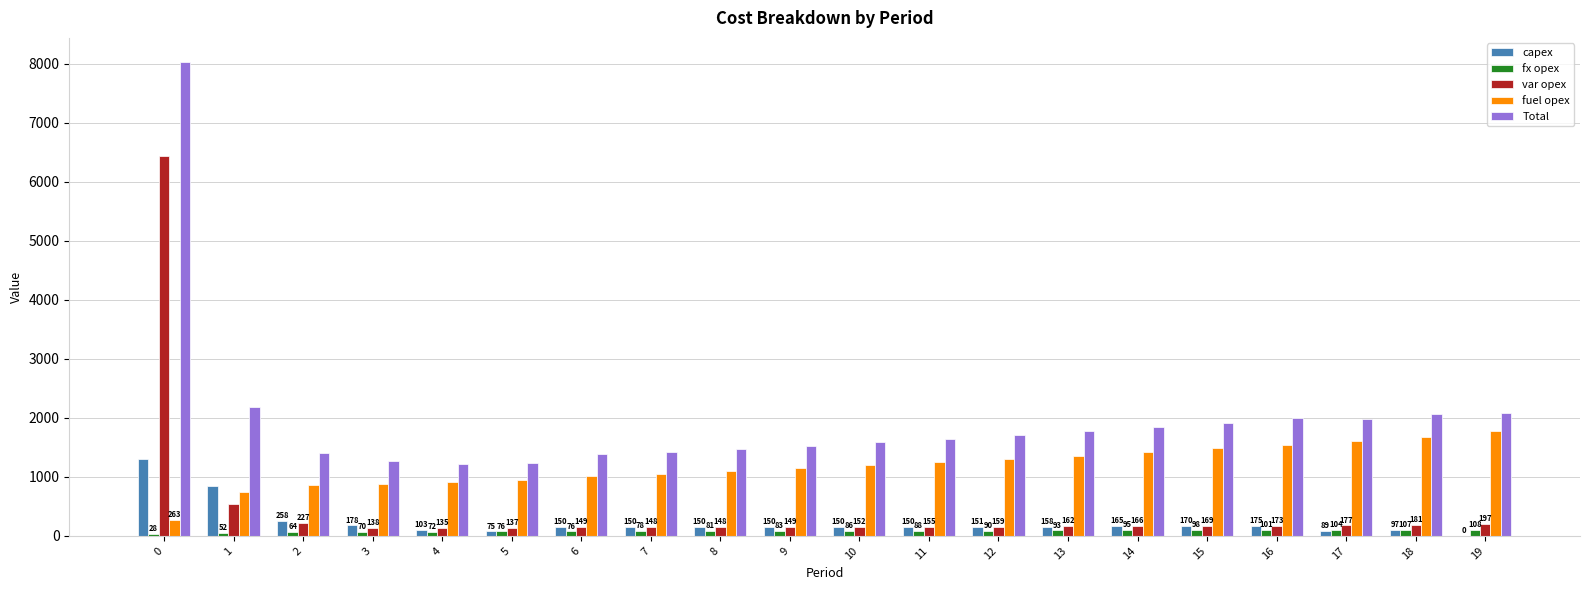

Which series has the largest total across all categories?

Total